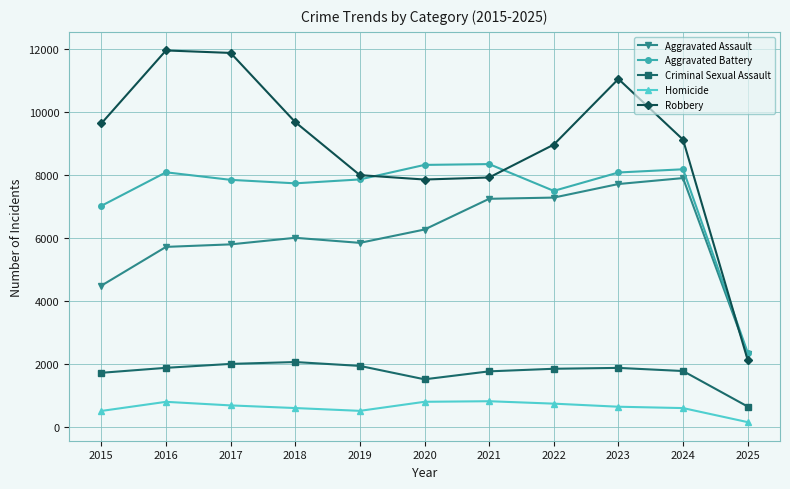

Which series changed the most between 2016 and 2019?

Robbery